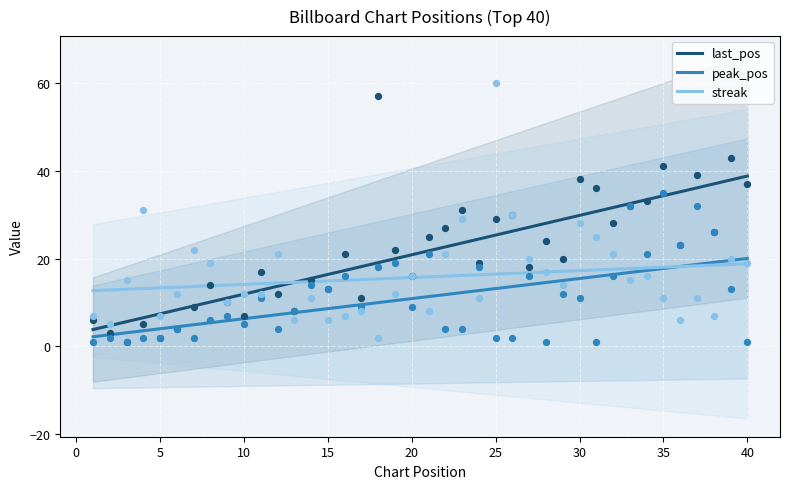

What are all the series names shown in the legend?

last_pos, peak_pos, streak